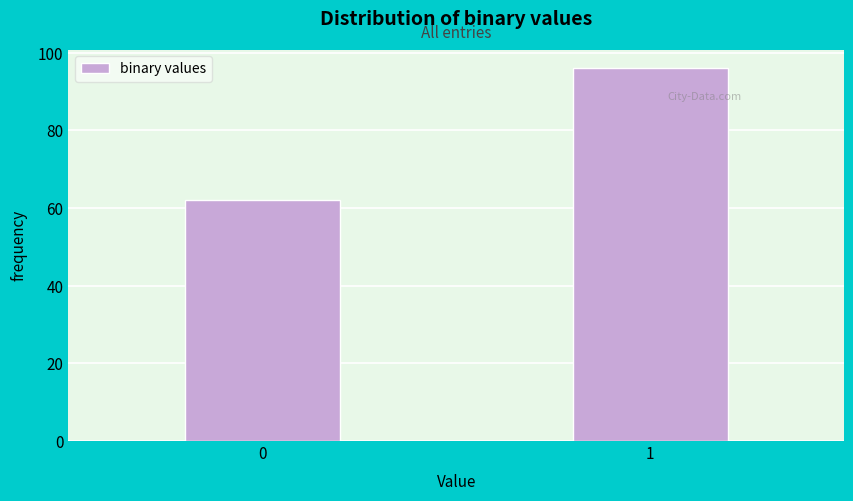

Reading right to left, extract all data points from this chart.

1=96	0=62